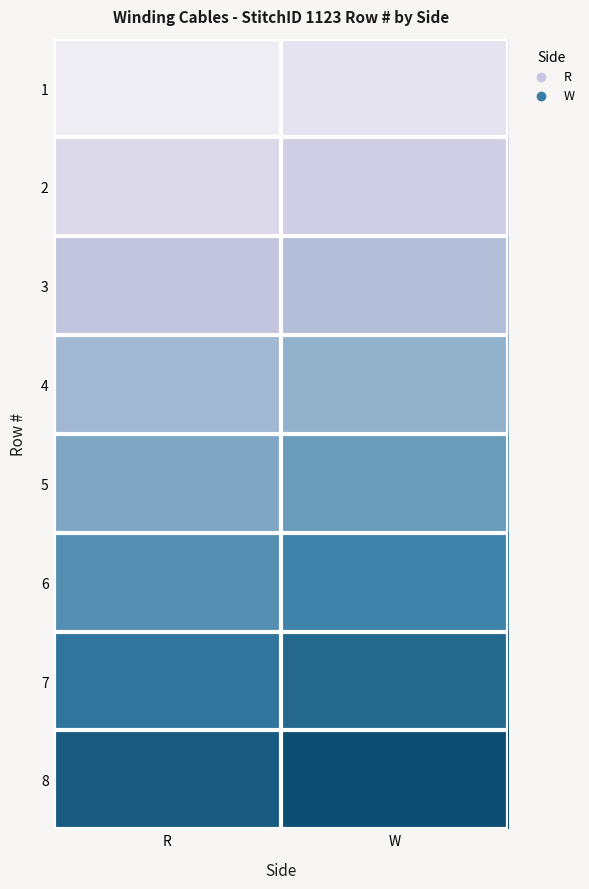

Between R and W, which is larger?

W